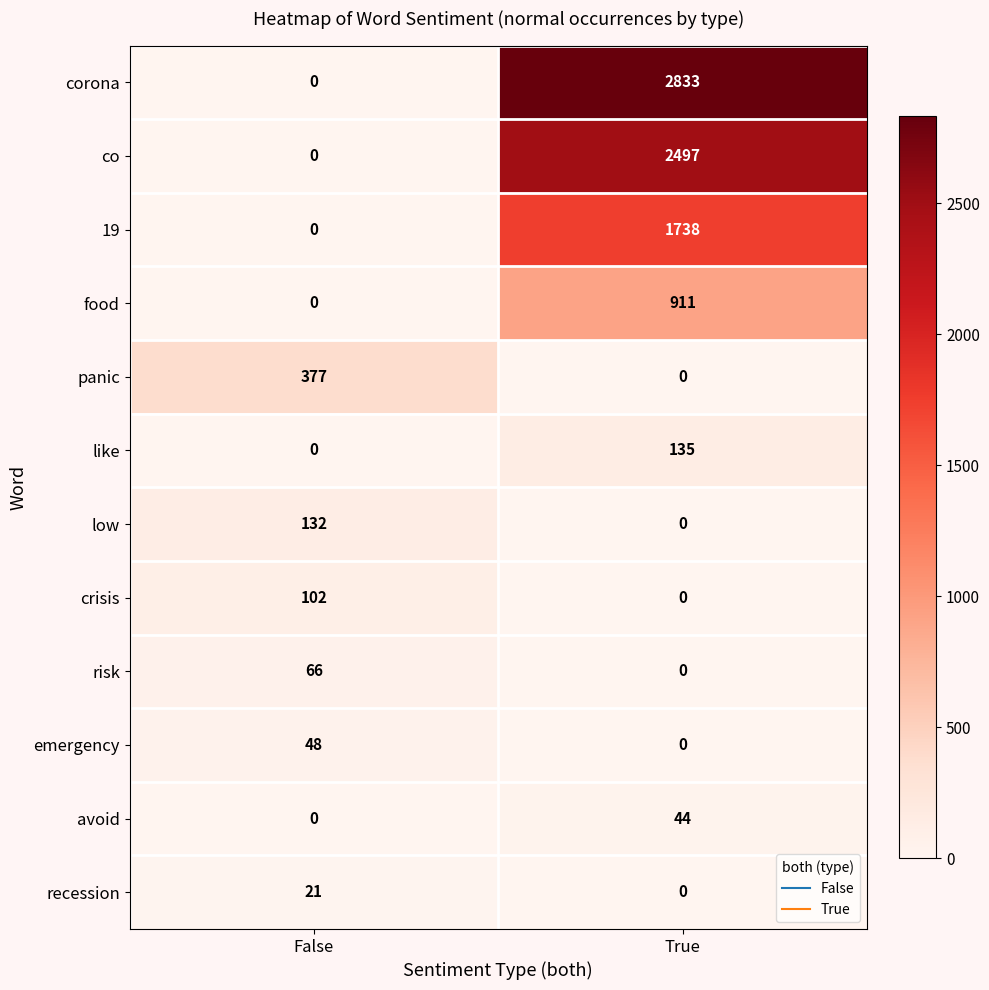

Which series changed the most between False and True?

corona